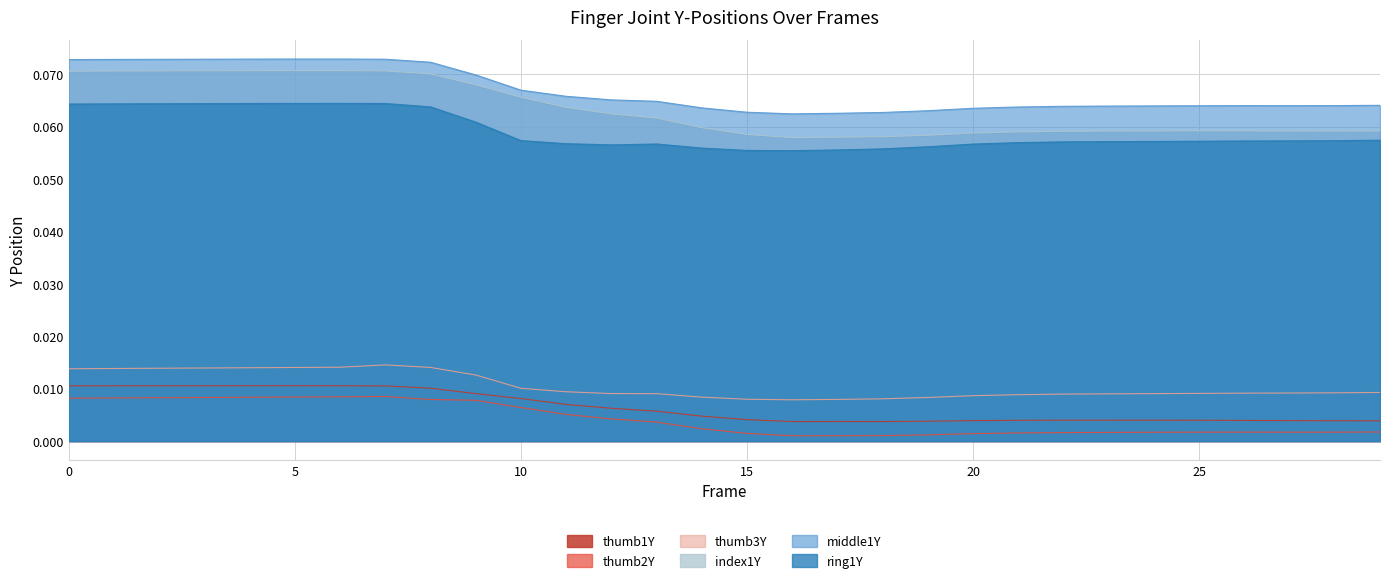

True or false: index1Y and thumb3Y intersect in this chart.

False